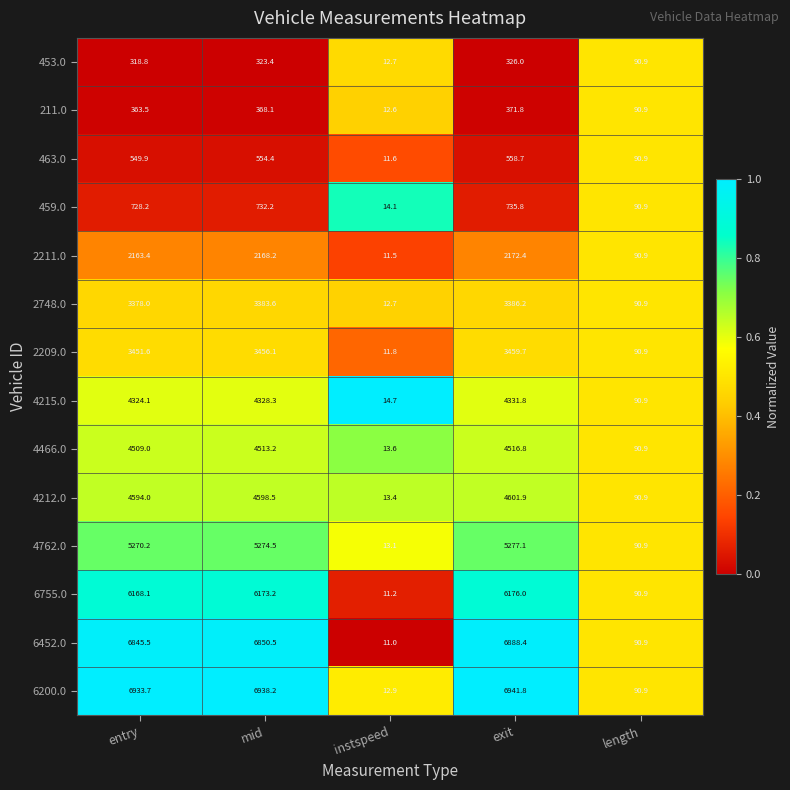

The value of 2748.0 at entry is 1253.8. True or false?

False